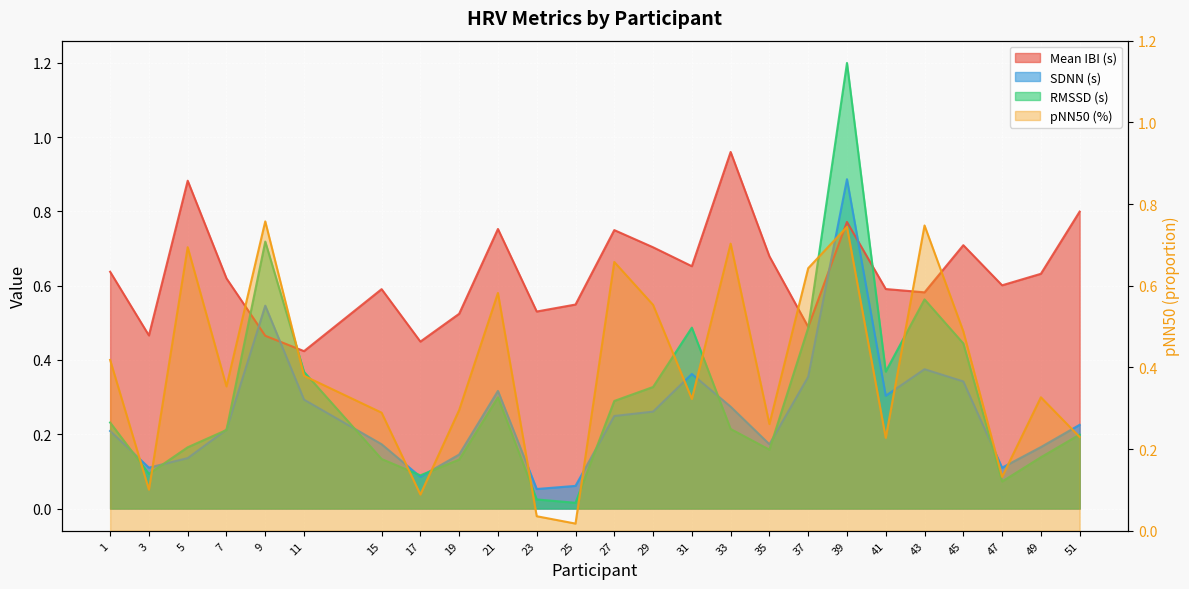

Is the value of pNN50 (%) at 51 greater than the value of RMSSD (s) at 17?

Yes